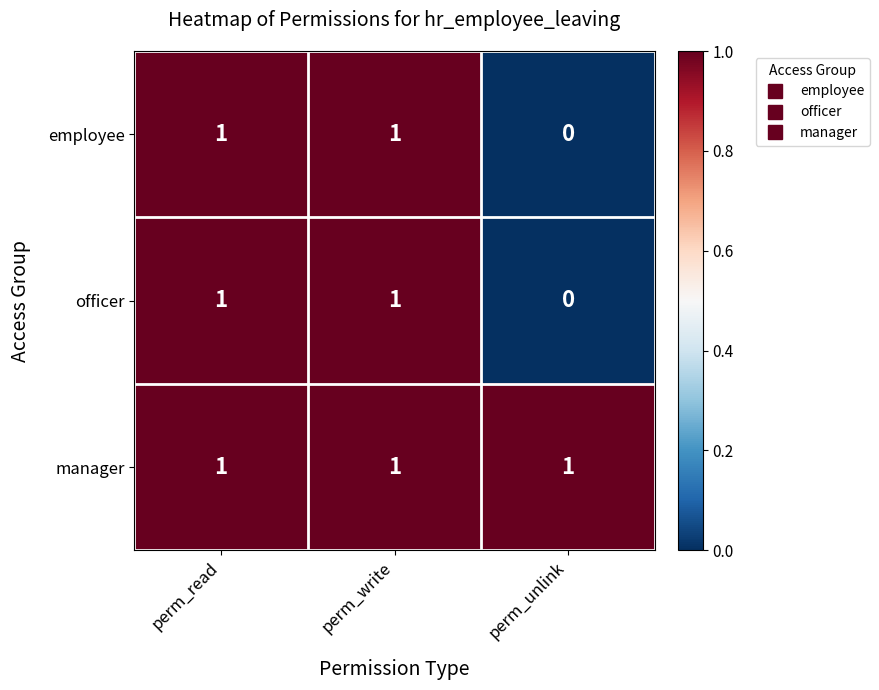

How many officer values are between 0 and 1?

3